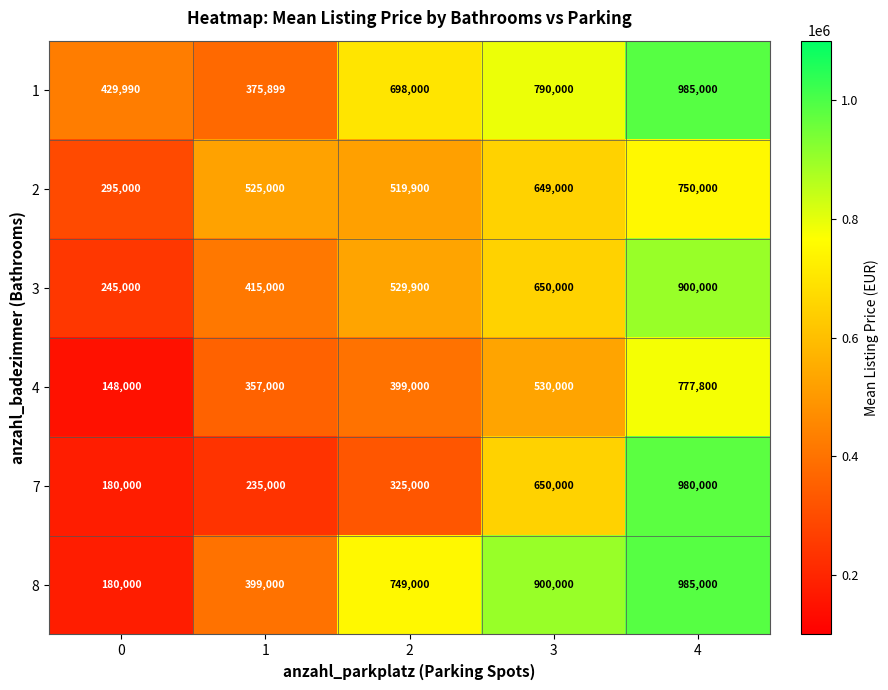

Is the value of 2 at 3 greater than the value of 4 at 4?

No